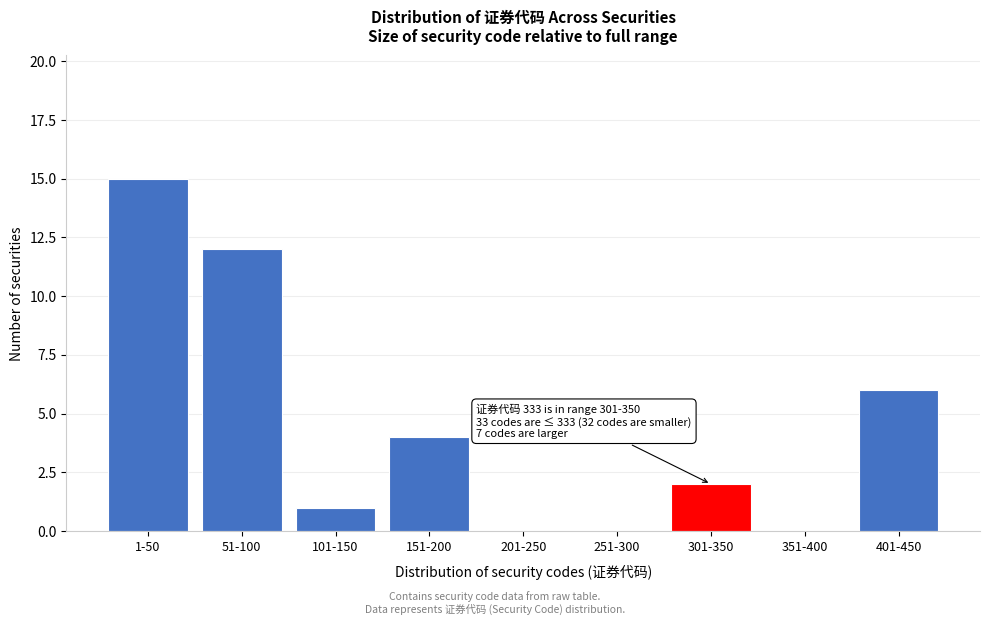

Reading left to right, what are all the values shown in this chart?

1-50=15	51-100=12	101-150=1	151-200=4	201-250=0	251-300=0	301-350=2	351-400=0	401-450=6